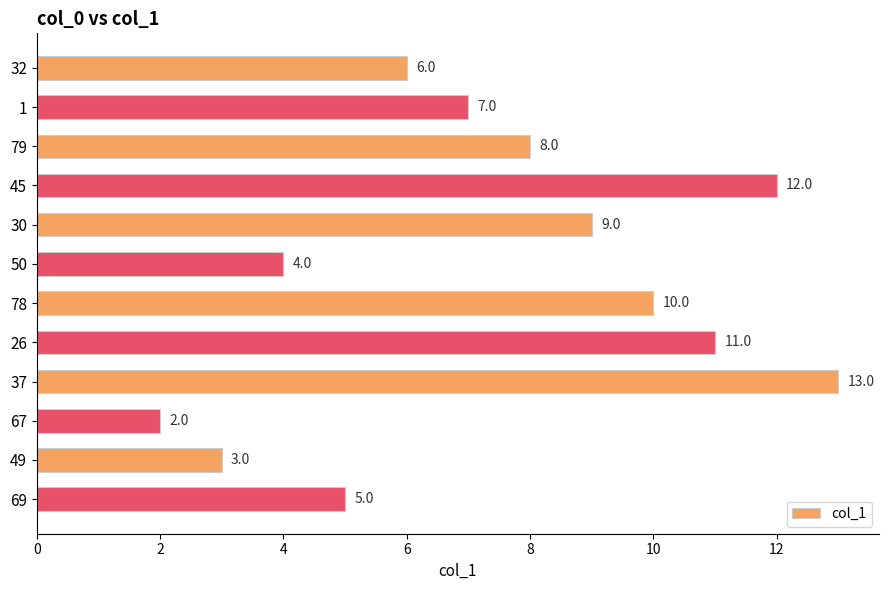

What is the label of the 4th bar from the bottom?

37